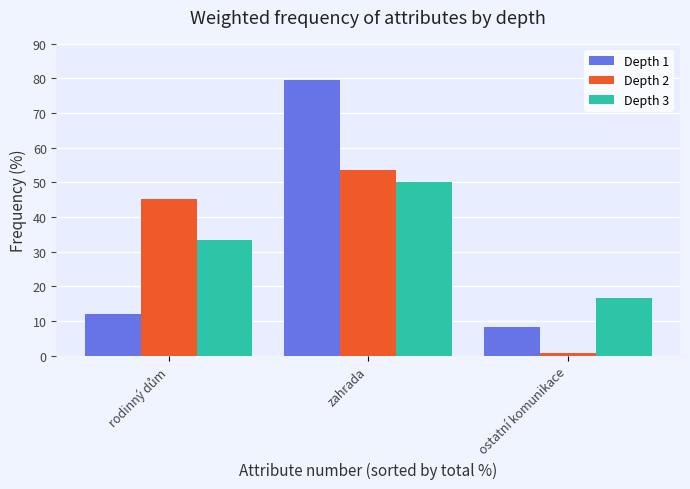

Which series has the largest range (max minus min)?

Depth 1